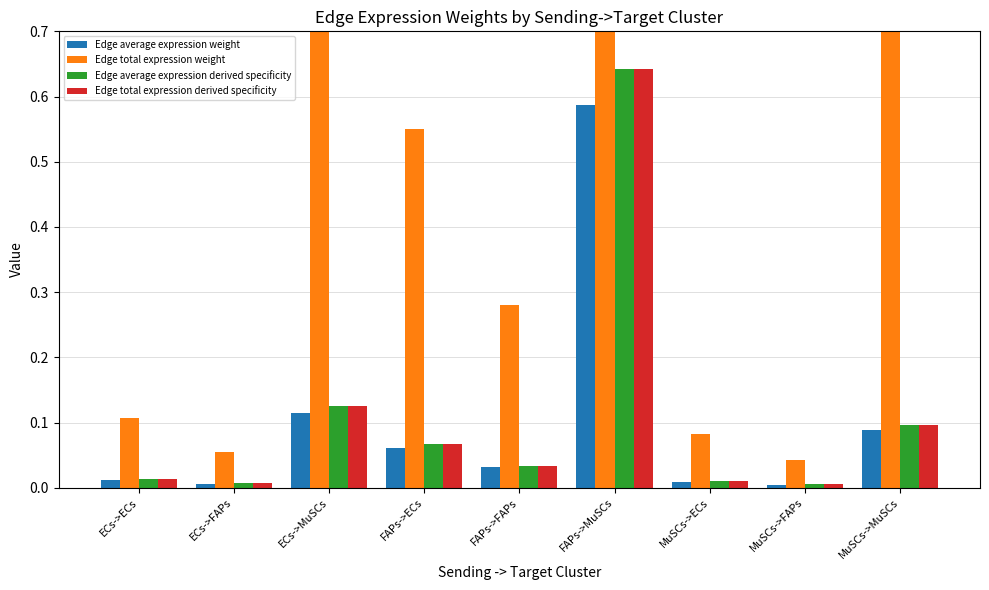

Which series changed the most between FAPs->ECs and MuSCs->ECs?

Edge total expression weight